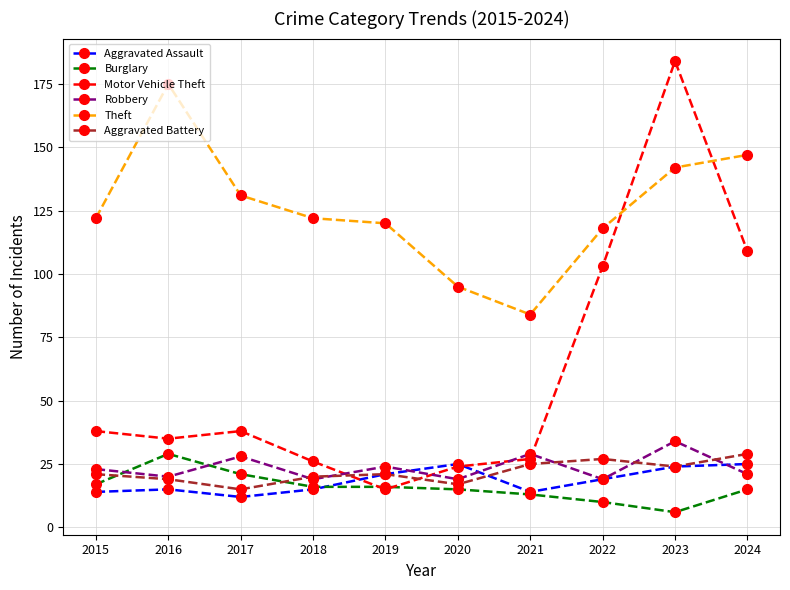

Read the Aggravated Assault value at 2016.

15